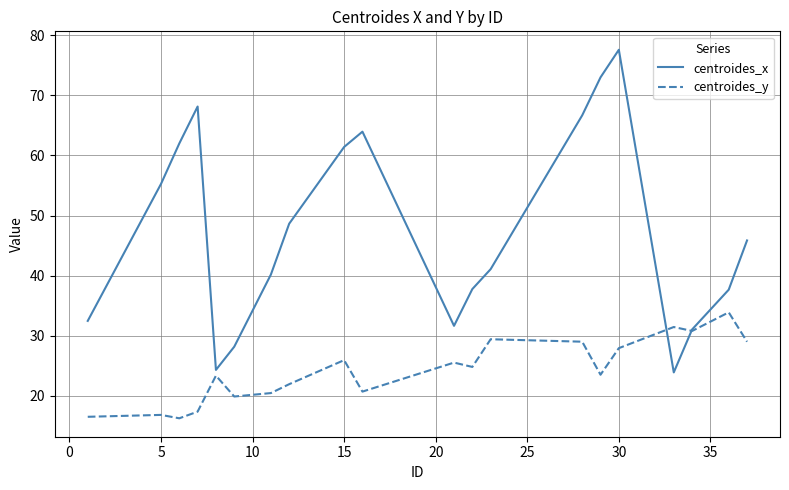

Which series has the largest range (max minus min)?

centroides_x